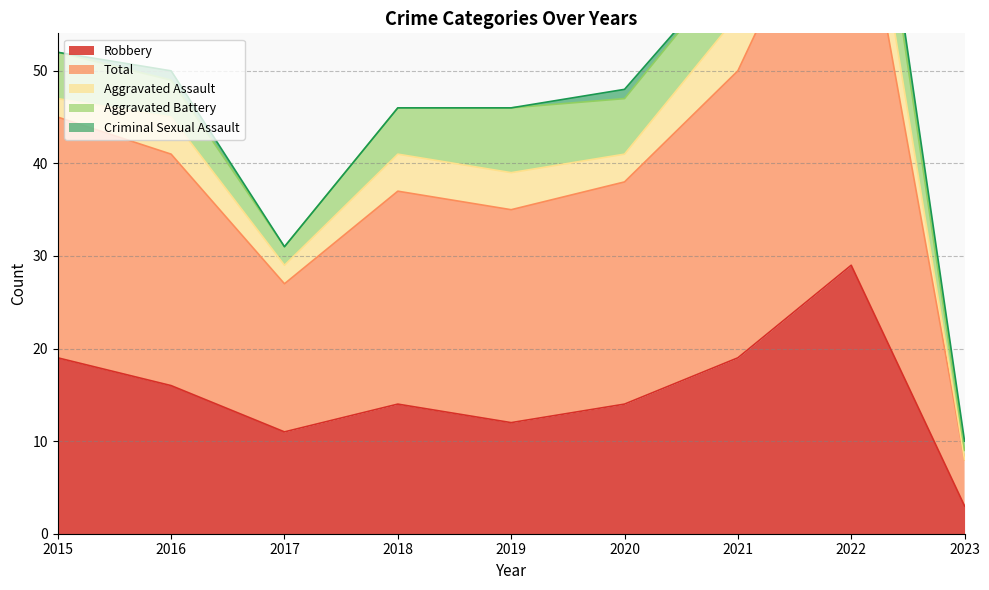

What is the value of the Criminal Sexual Assault point at the 9th from the left?

1